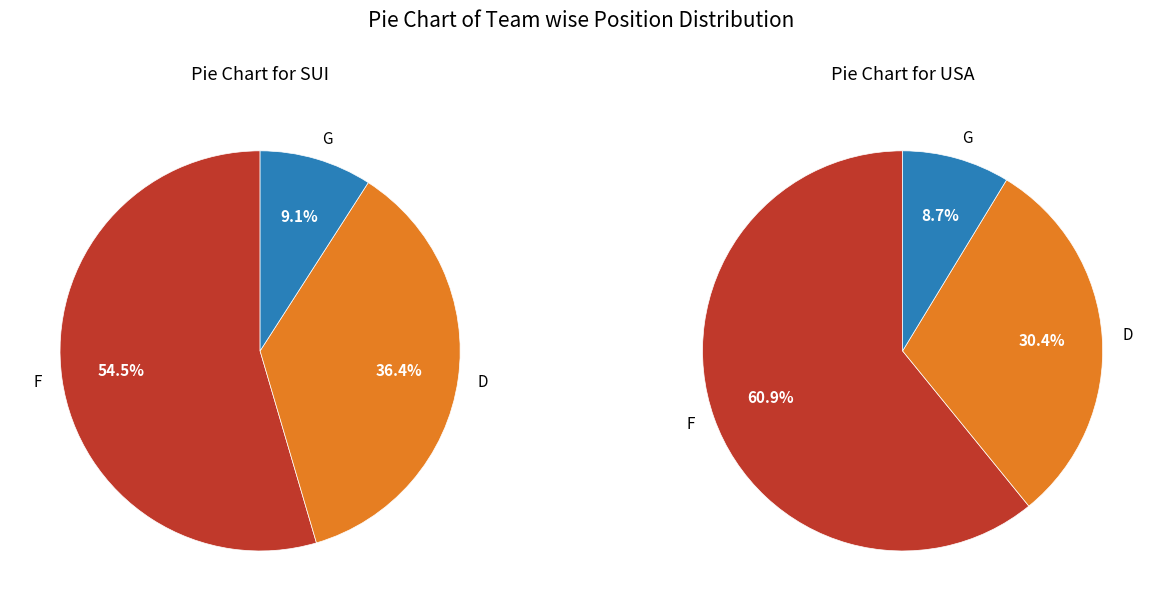

Is it true that F is 49% of the pie?

False